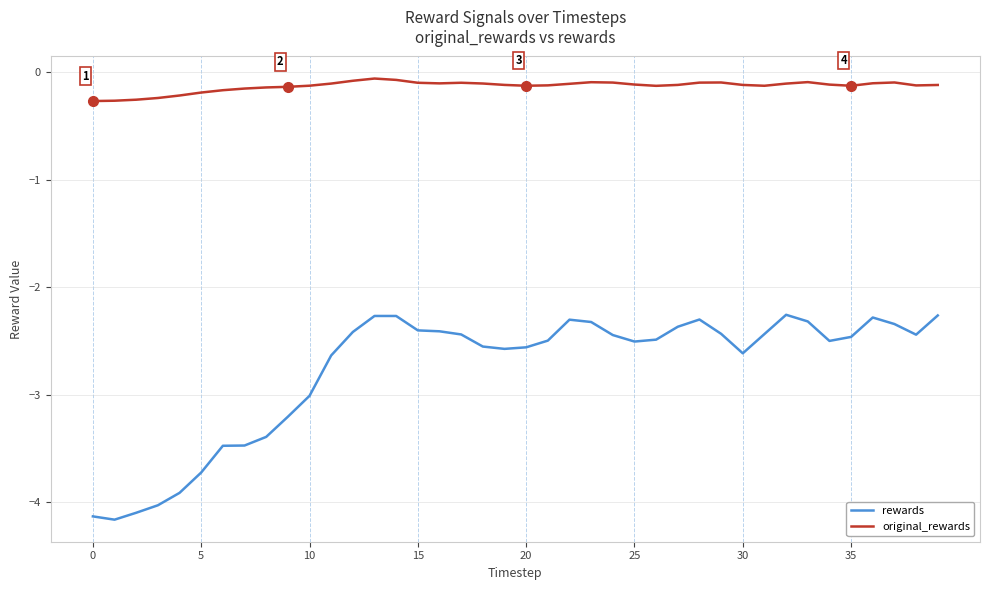

True or false: rewards and original_rewards cross at least once.

False